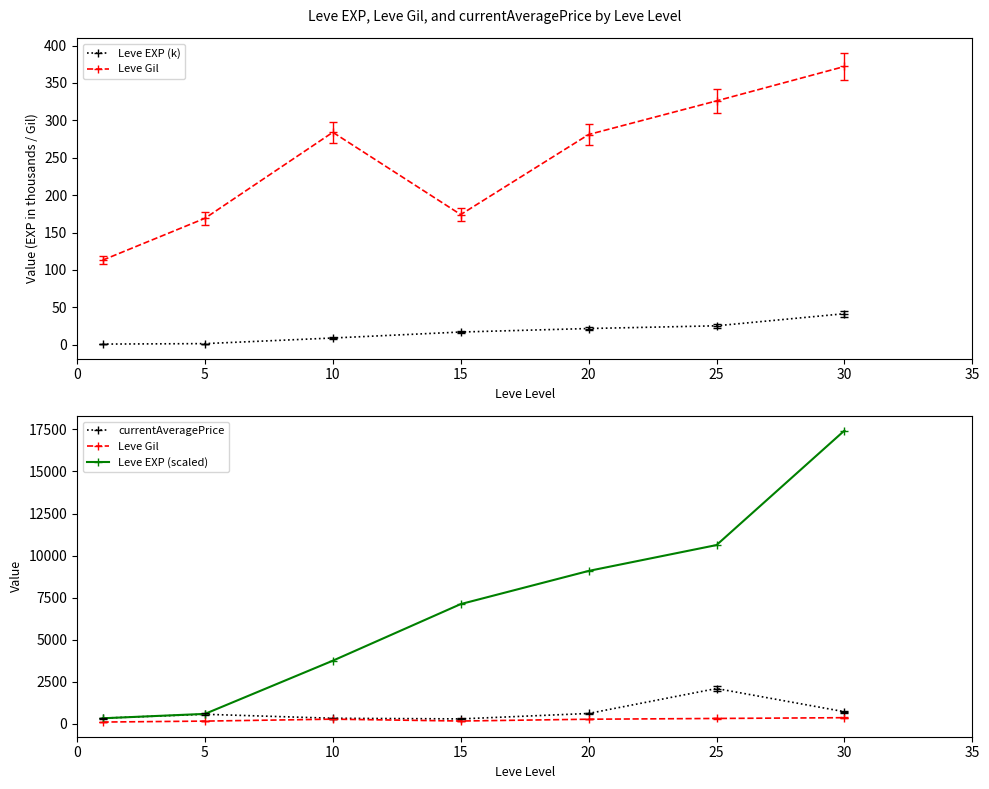

What is the total value across all series at 25?

13082.0